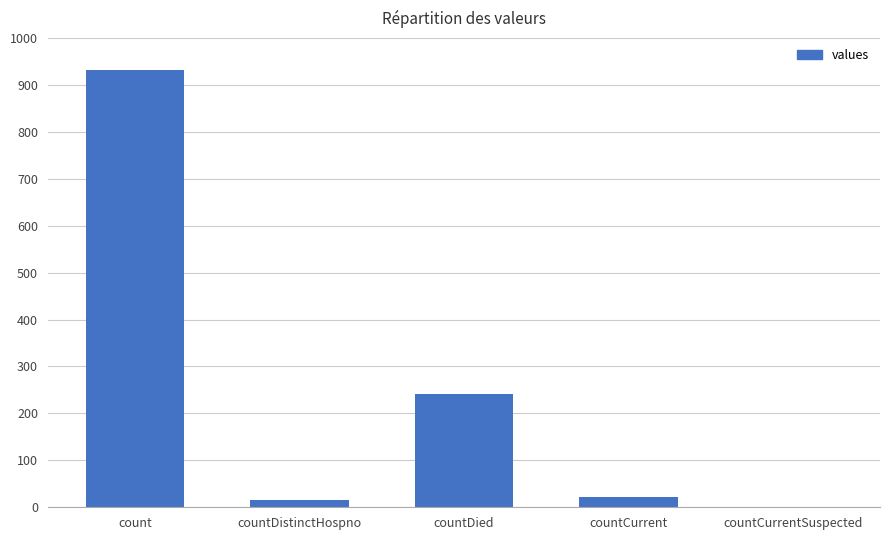

The value at countDied is 336. True or false?

False